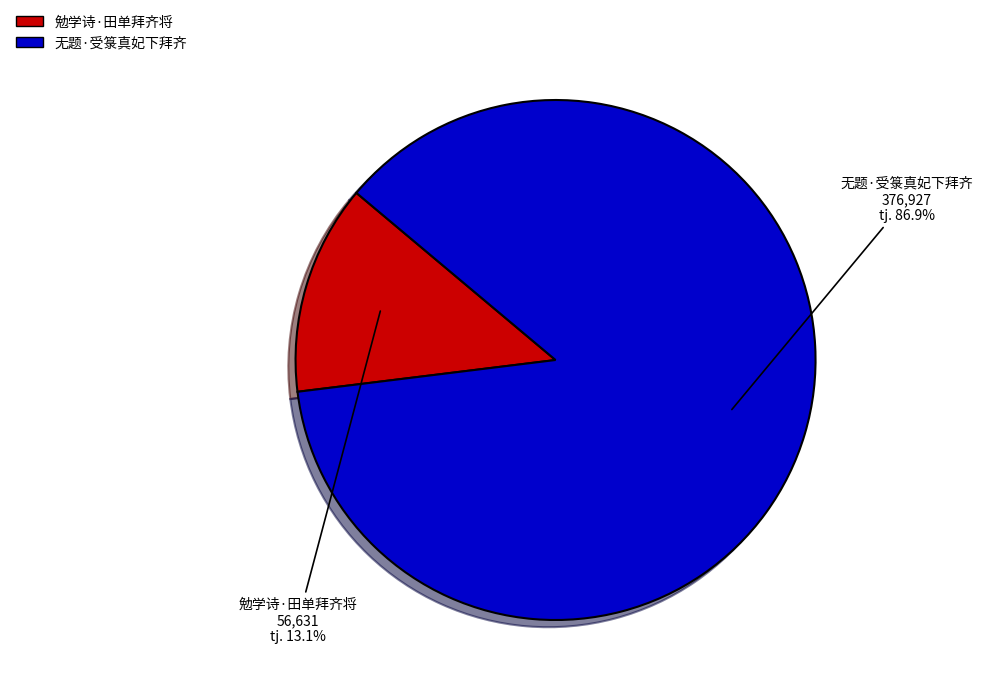

To the nearest percent, what portion does 勉学诗·田单拜齐将 represent?

13%